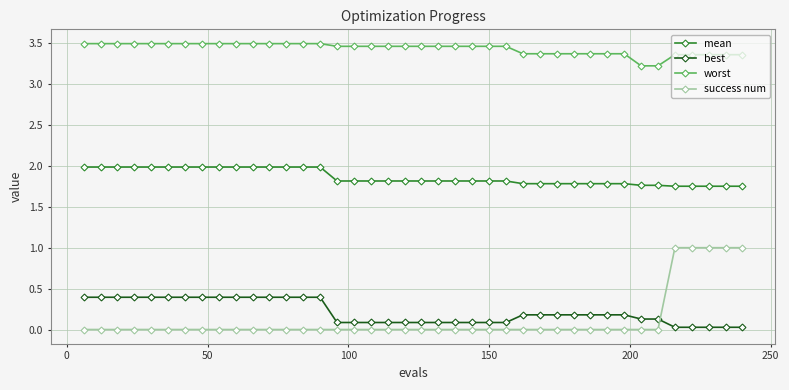

How many lines are shown in the chart?

4